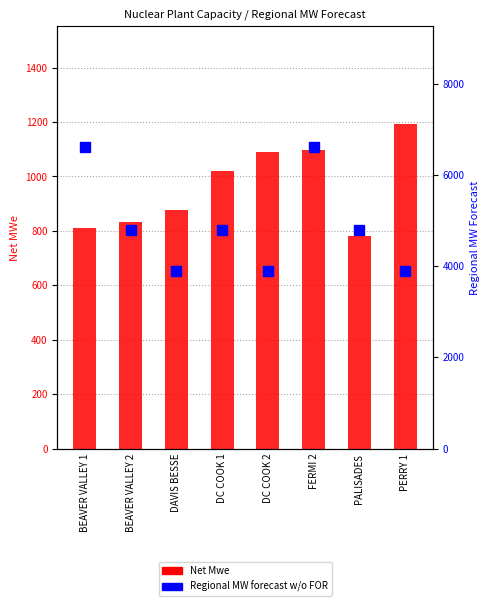

Which series has the largest total across all categories?

Regional MW forecast w/o FOR